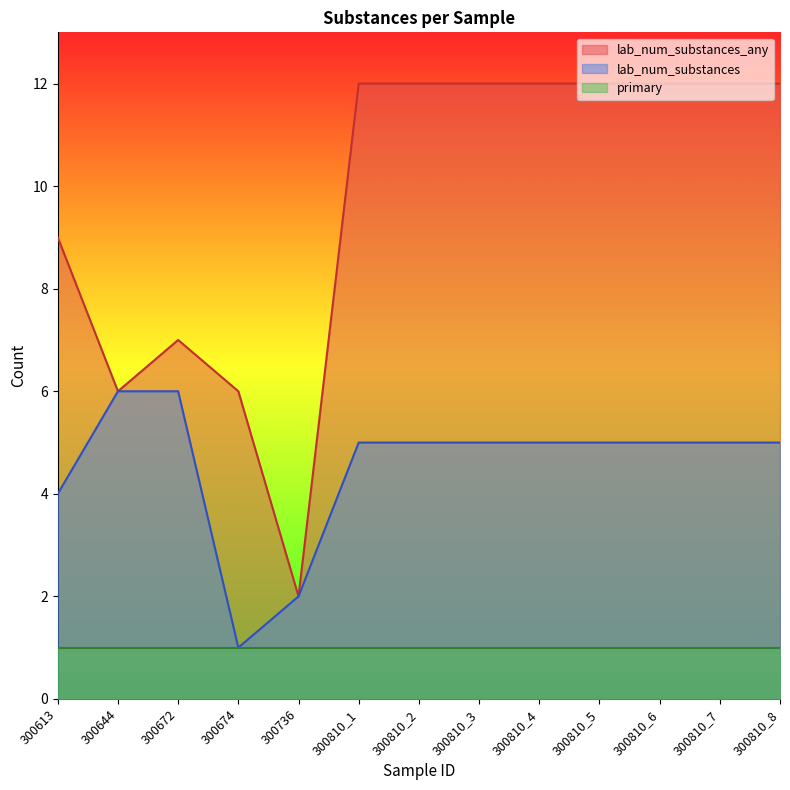

At which category does lab_num_substances_any reach its first local valley?

300644